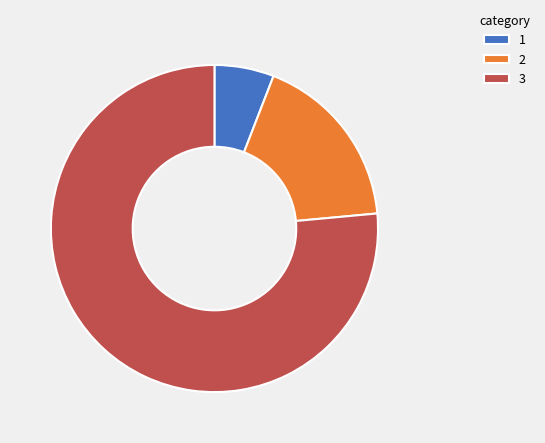

Is there any slice that represents more than half of the pie?

Yes